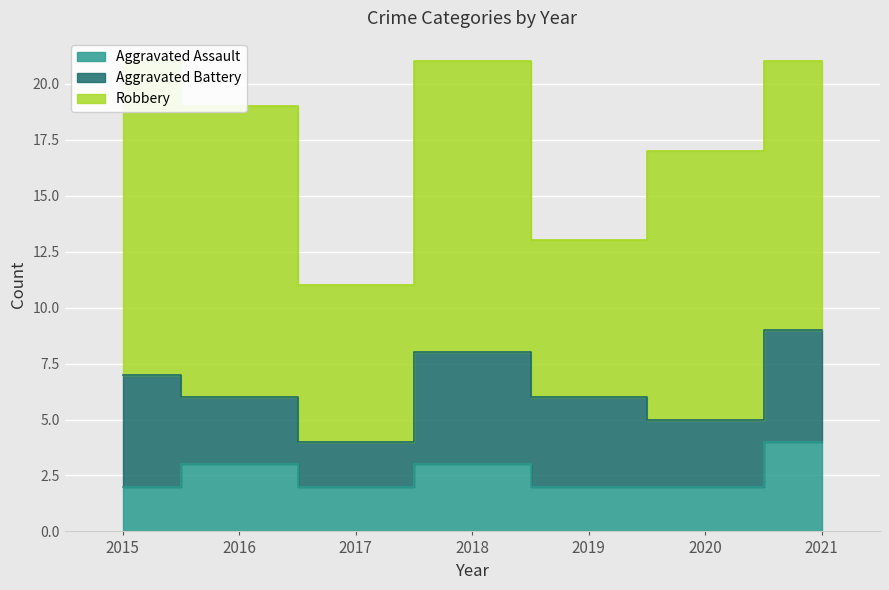

How many interior local peaks does the Robbery series have?

1